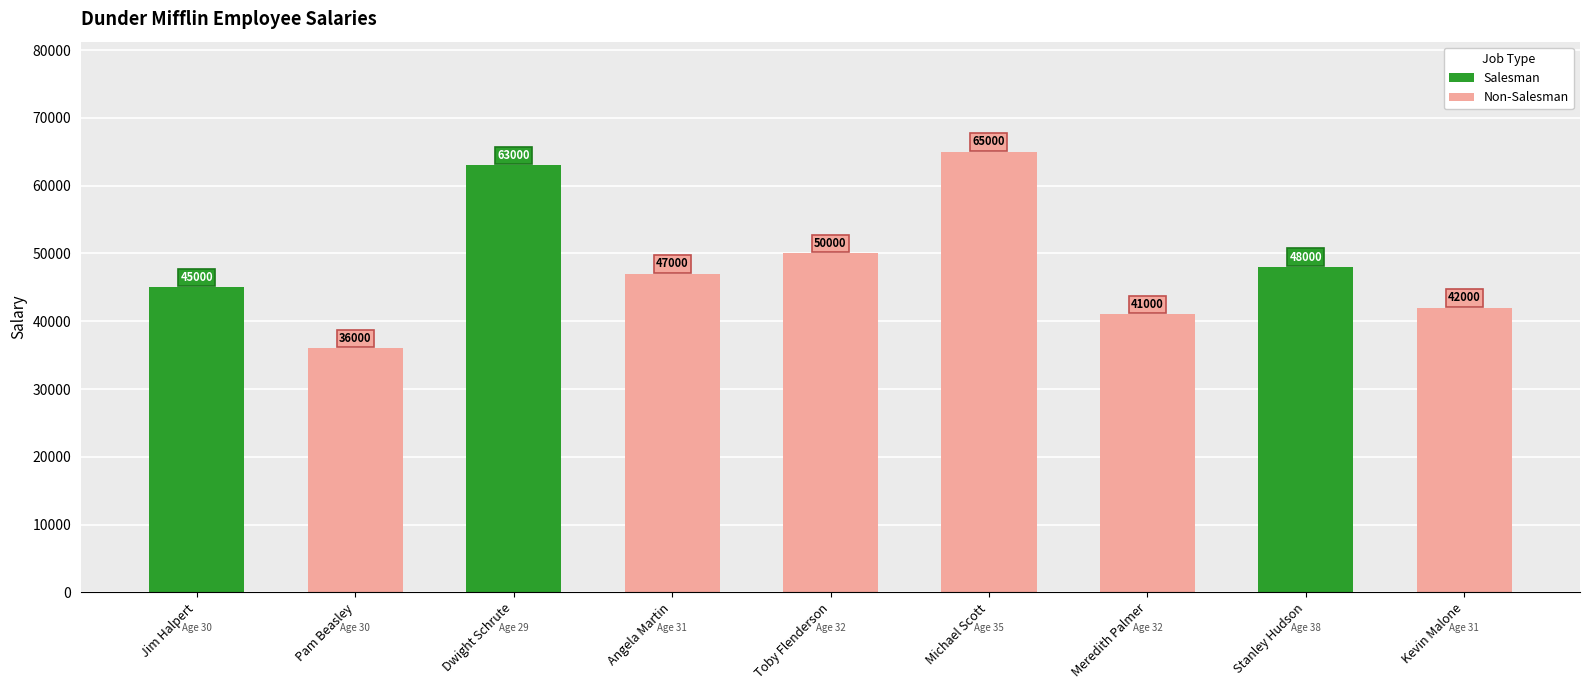

List the labels in order of value, smallest first.

Pam Beasley, Meredith Palmer, Kevin Malone, Jim Halpert, Angela Martin, Stanley Hudson, Toby Flenderson, Dwight Schrute, Michael Scott